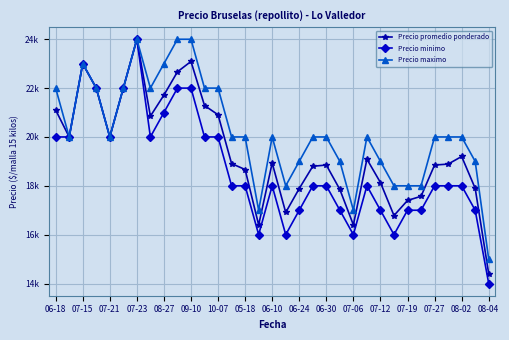

Does the chart have visible grid lines?

Yes